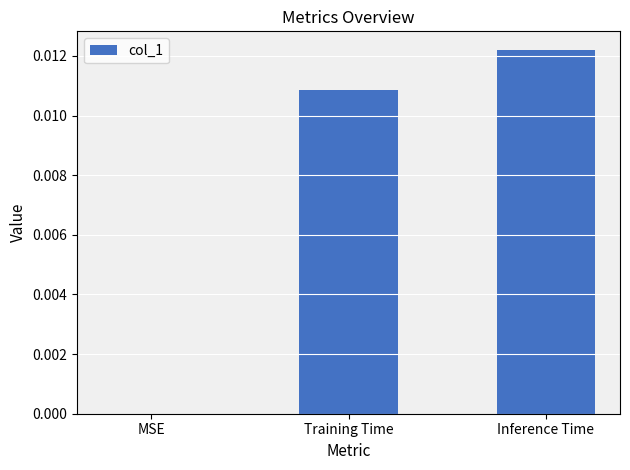

Is it true that the value at MSE is 0.0?

True